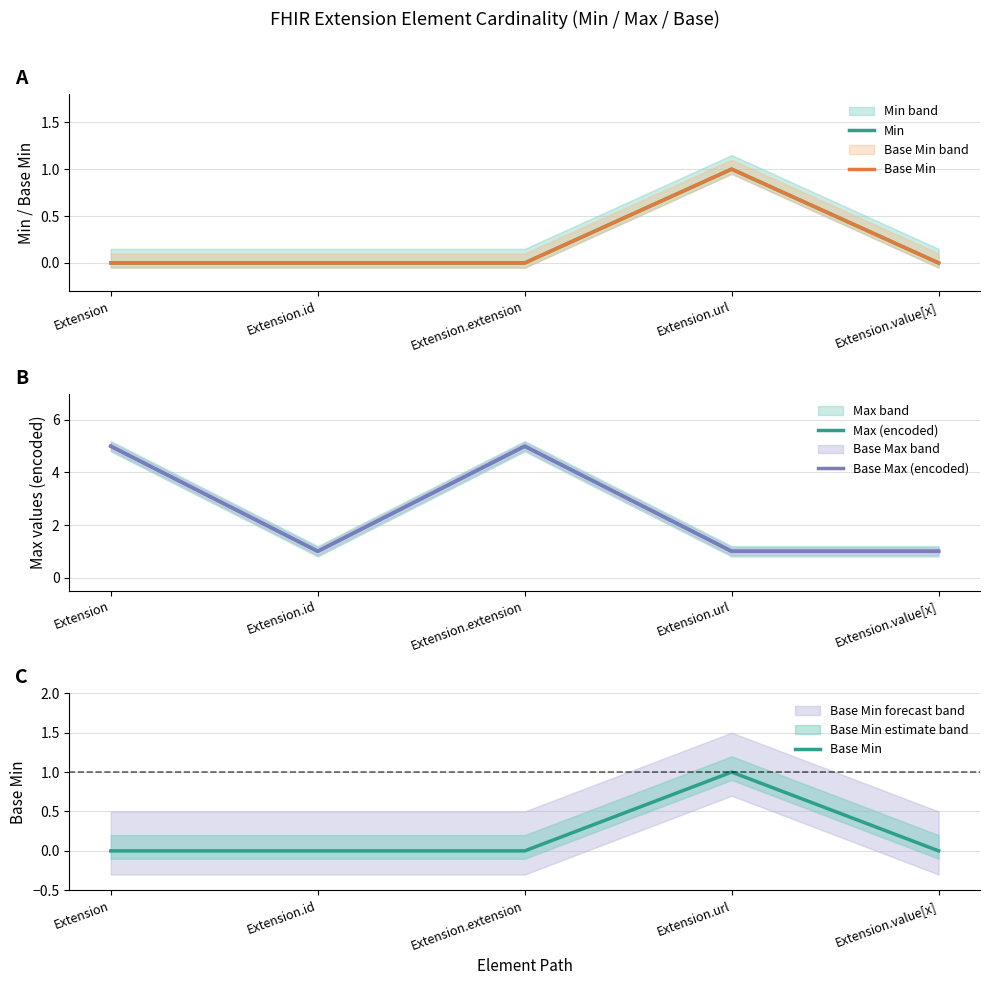

Which series has the largest total across all categories?

Max (encoded)